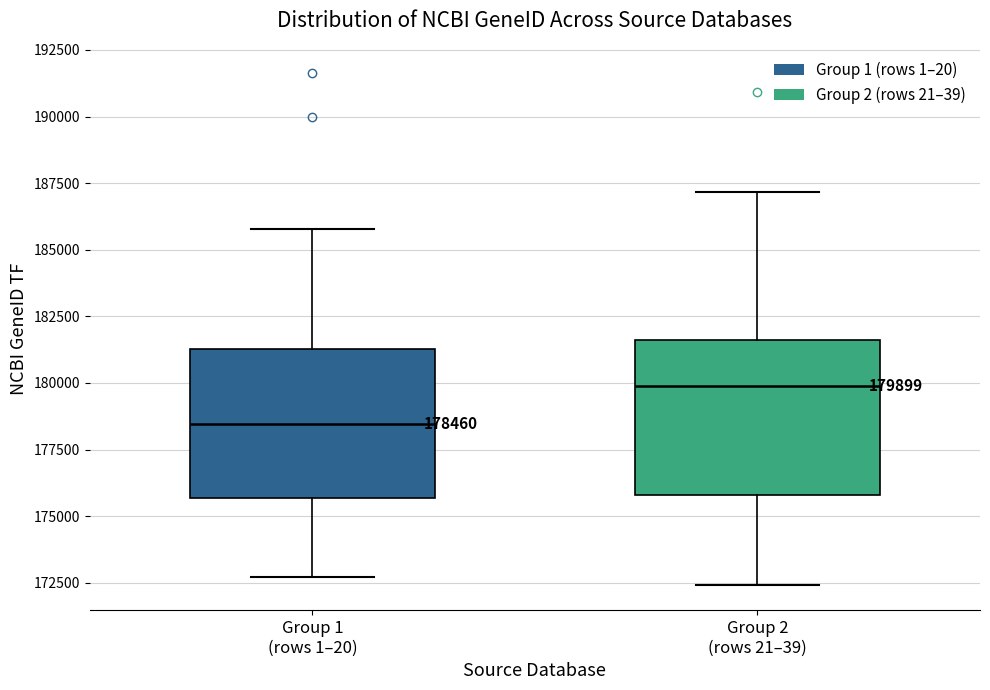

Which box has the lowest median line?

Group 1 (rows 1–20)